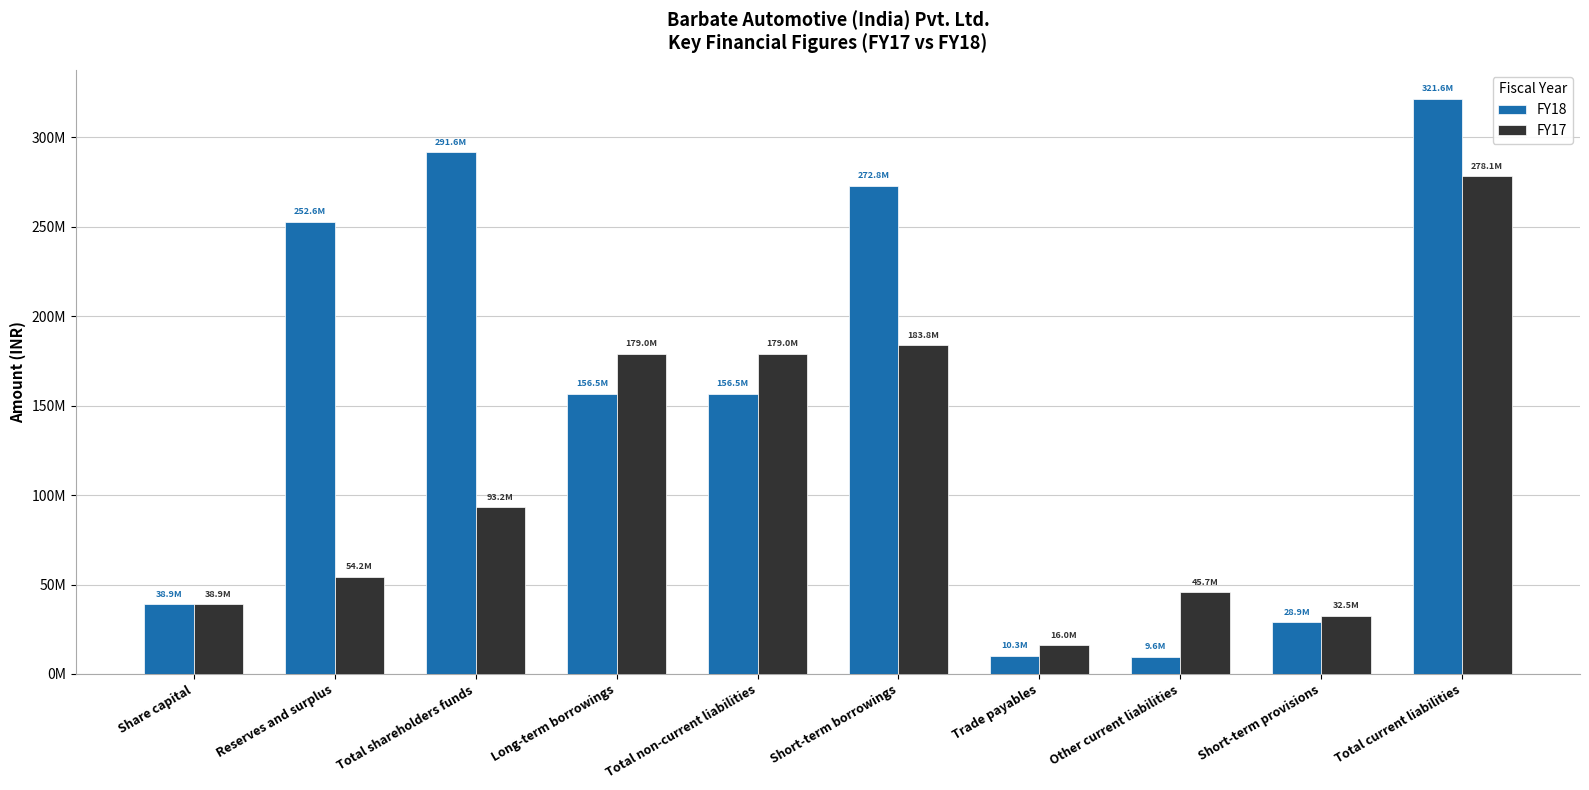

Does the chart contain any negative values?

No